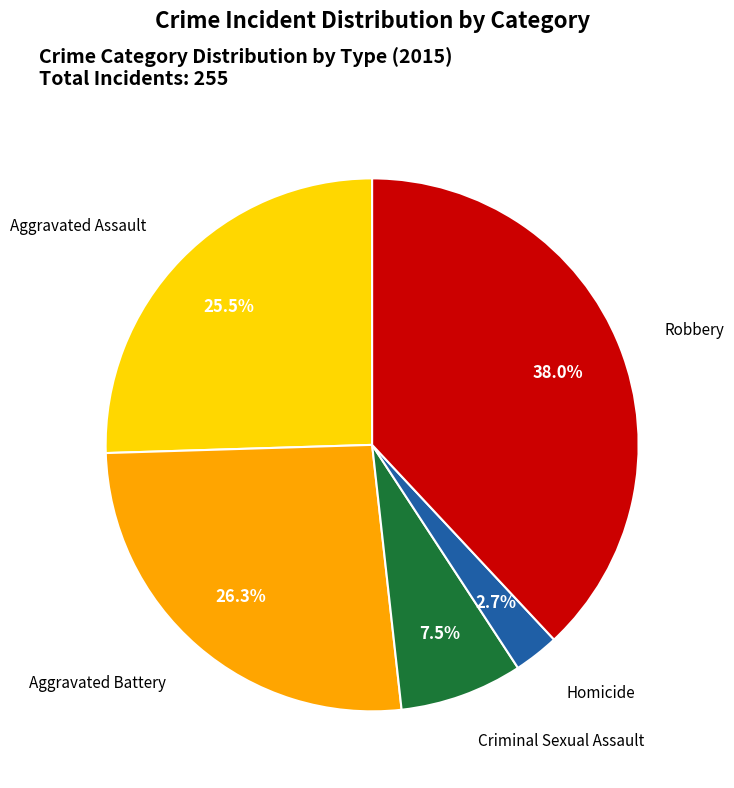

Is there a majority slice in this chart?

No